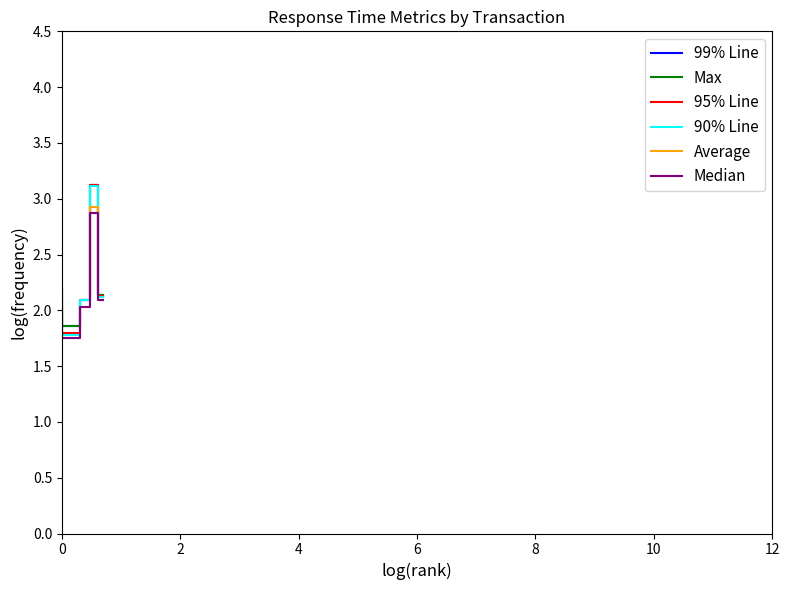

Which series has the largest range (max minus min)?

90% Line